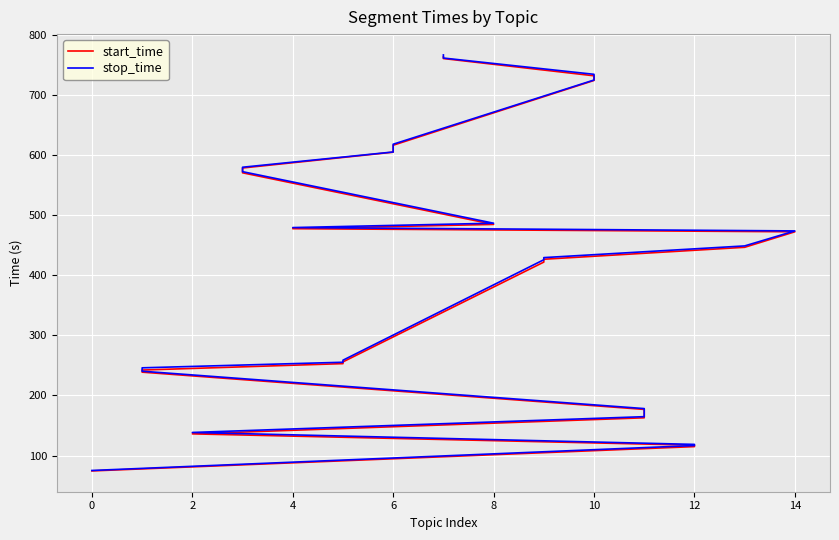

What is the label of the 26th point from the left?

6